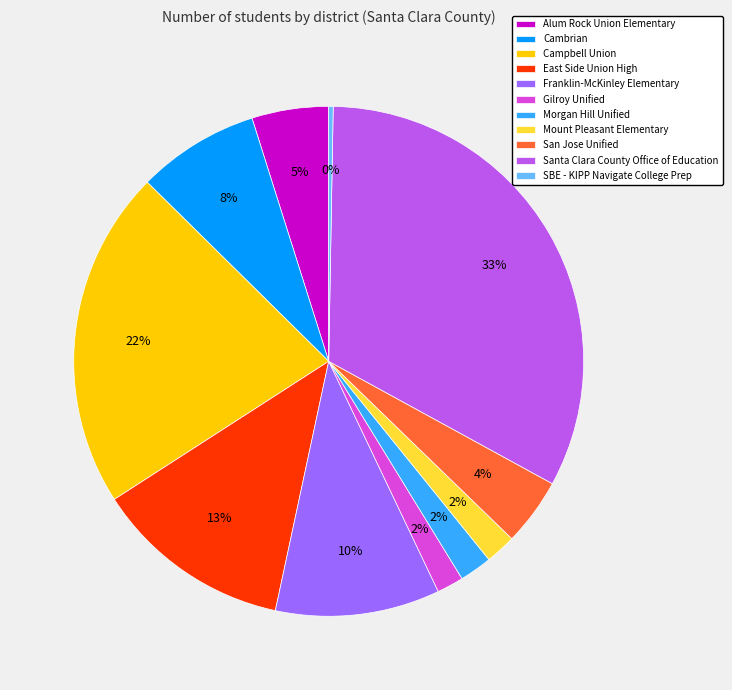

To the nearest percent, what percentage of the pie is Cambrian?

8%